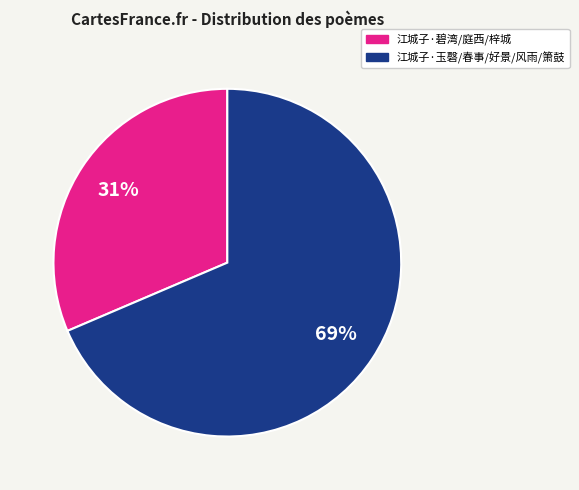

Is there any slice that represents more than half of the pie?

Yes